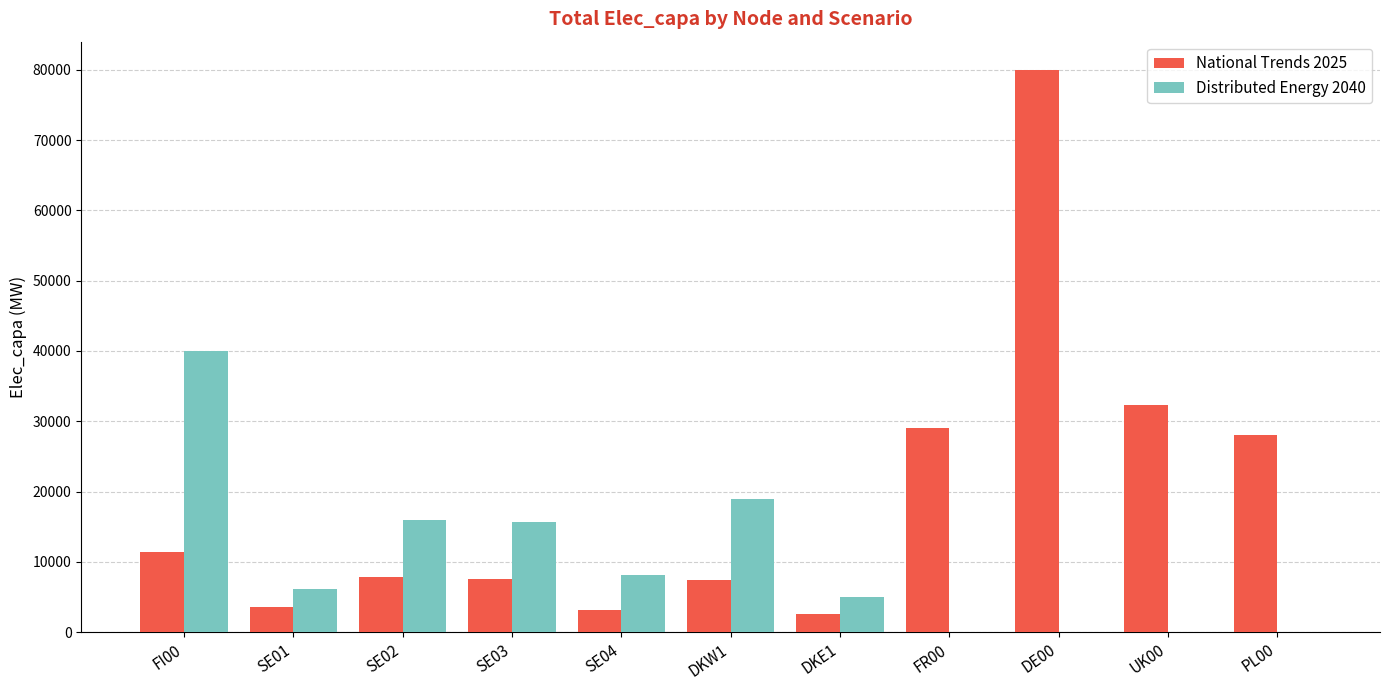

Which series changed the most between SE03 and DE00?

National Trends 2025